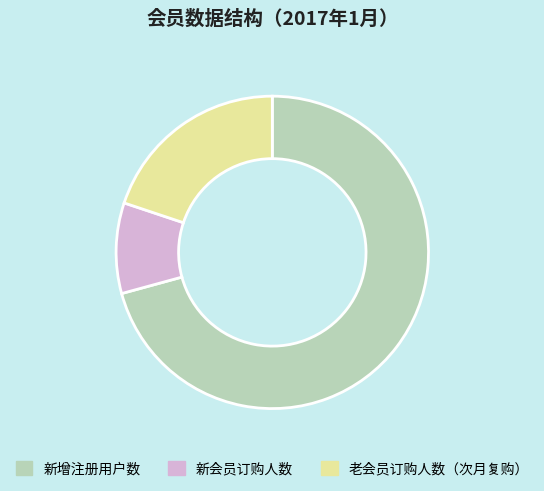

Count the number of slices in the pie.

3